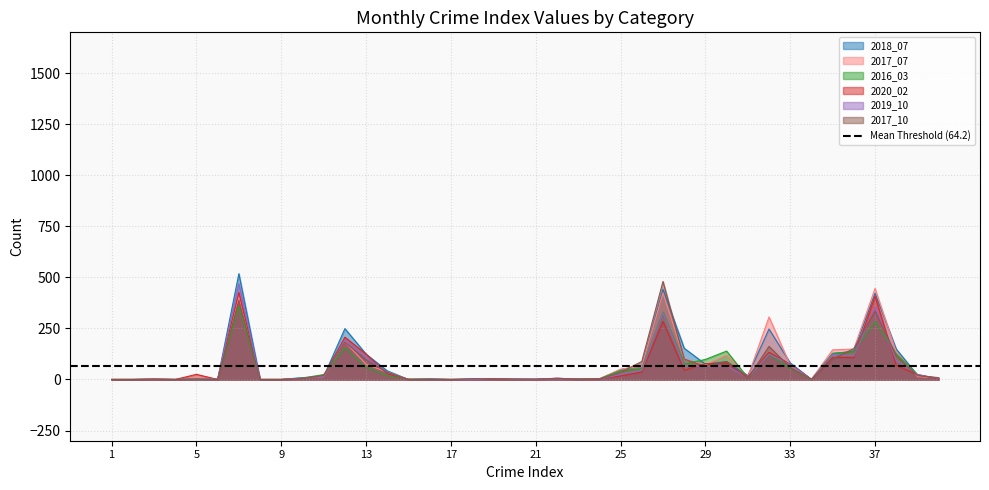

What is the highest value of the 2017_10 series?

480